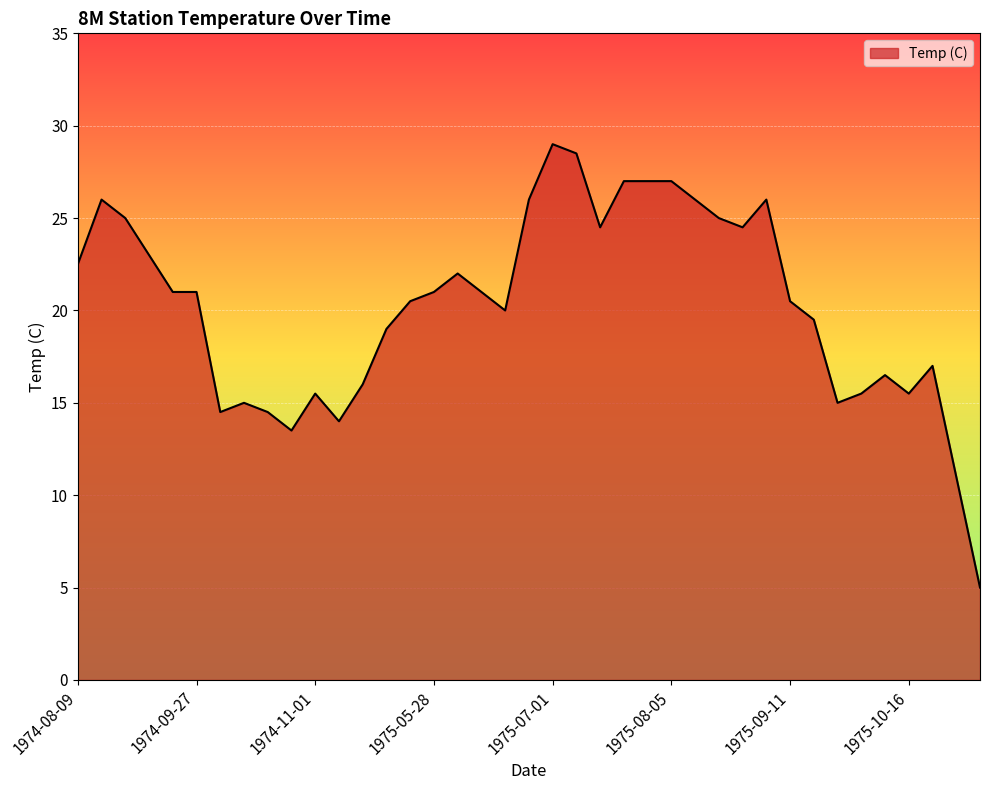

What is the greatest value displayed?

29.0